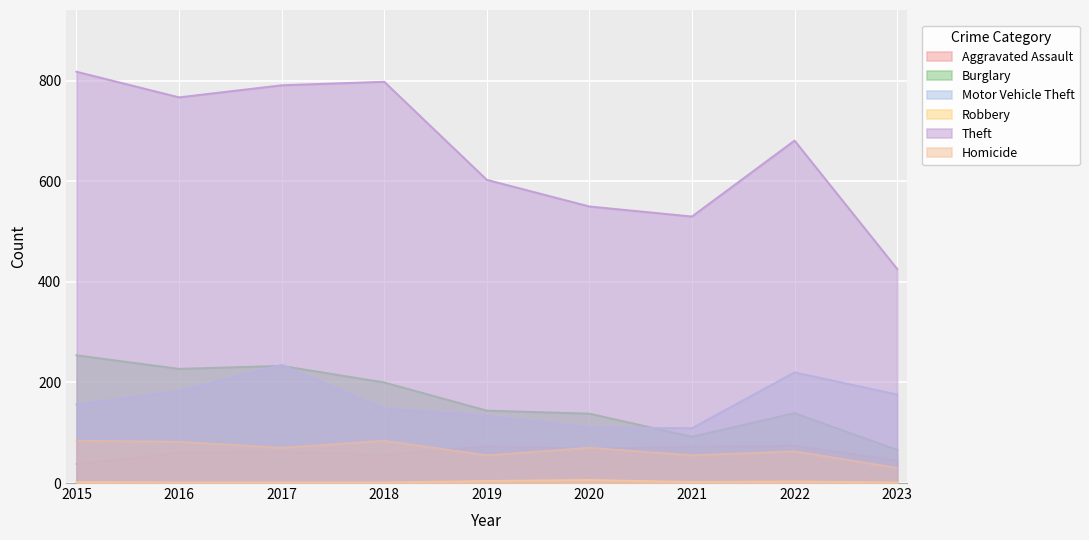

True or false: Theft and Aggravated Assault intersect in this chart.

False